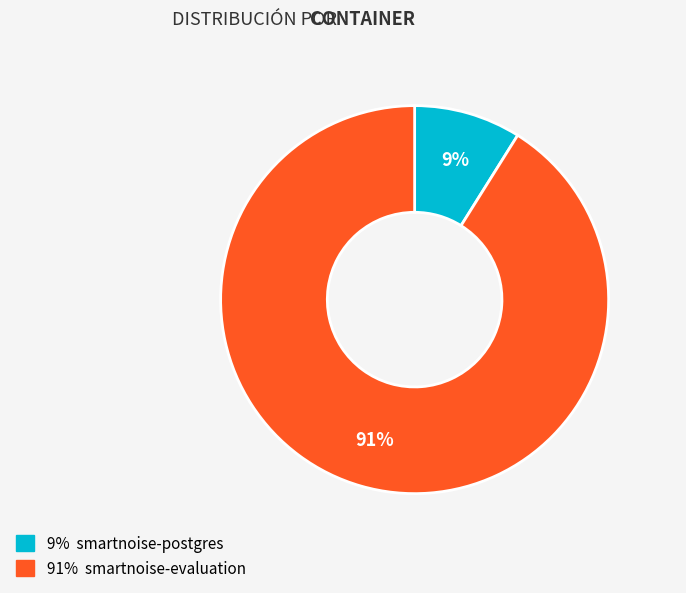

Is it true that smartnoise-evaluation is 11% of the pie?

False